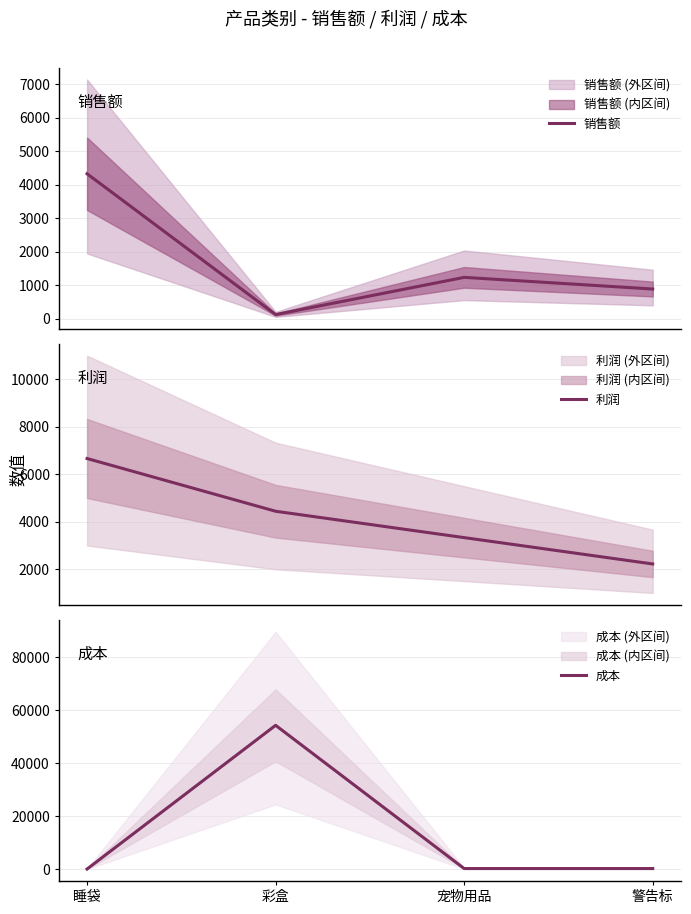

At which category does the chart reach its peak across all series?

彩盒